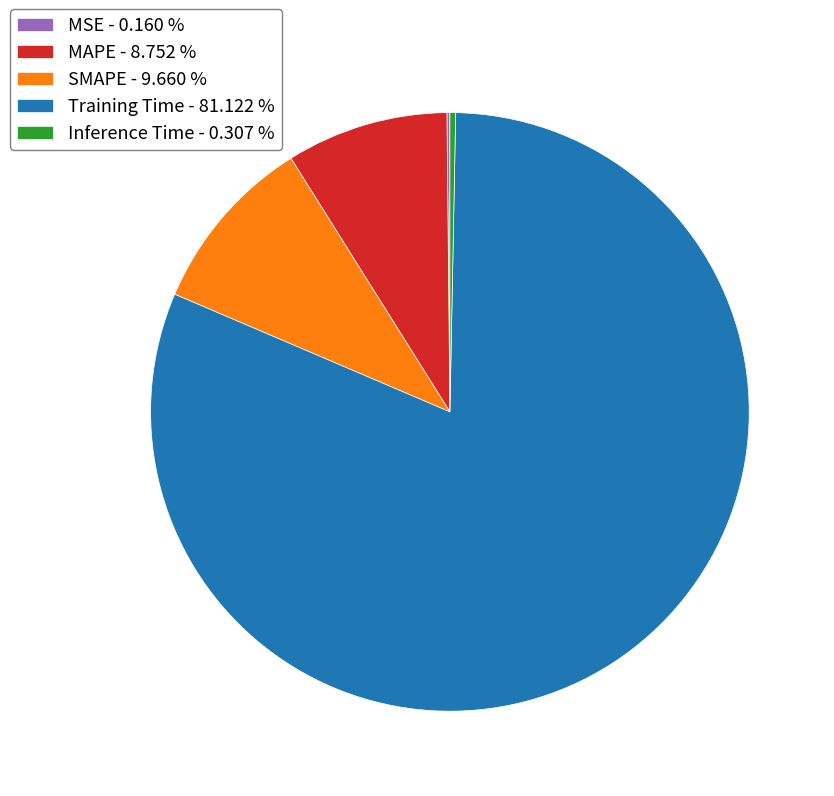

Which has a higher value, Inference Time - 0.307 % or Training Time - 81.122 %?

Training Time - 81.122 %